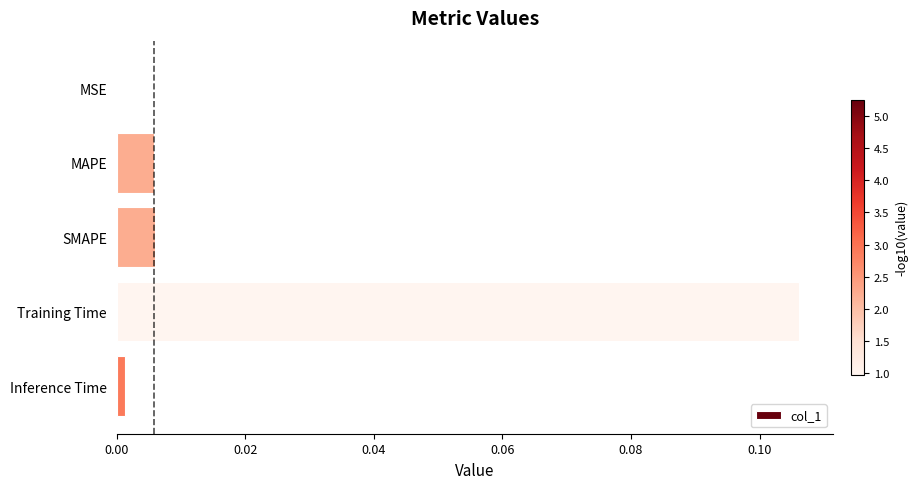

Does the chart contain stacked bars?

No